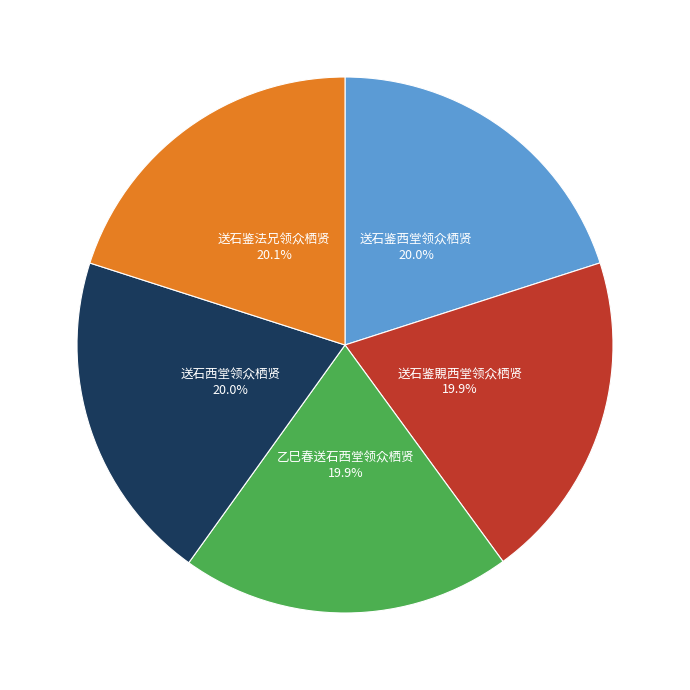

What percentage is the 乙巳春送石西堂领众栖贤 slice, to the nearest percent?

20%